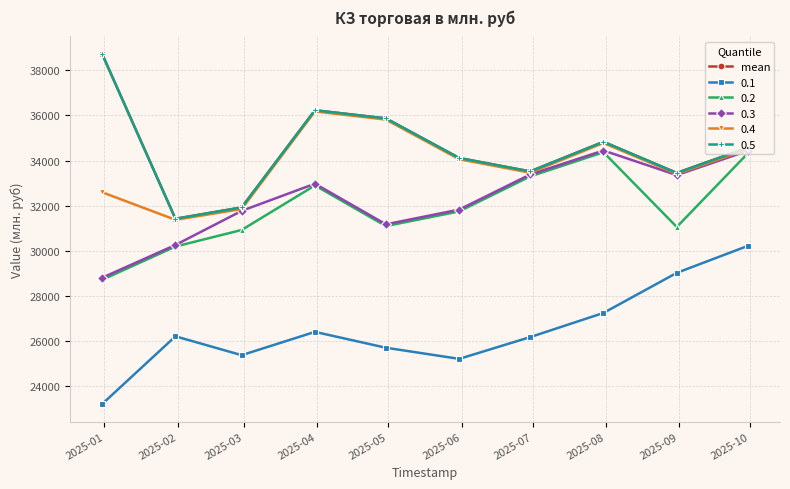

Does the chart have visible grid lines?

Yes